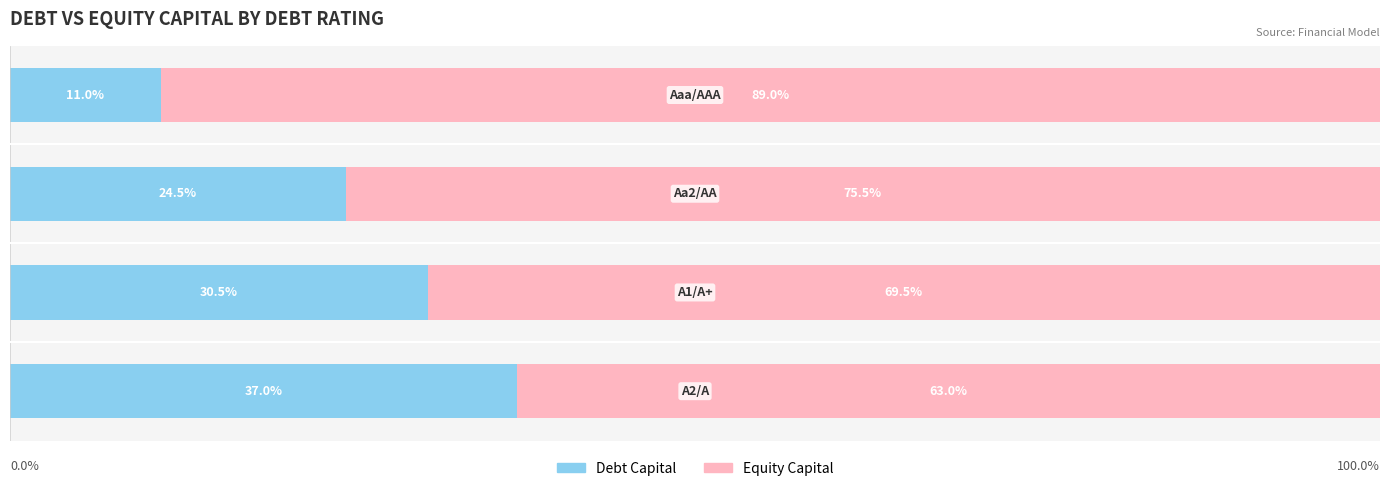

What are all the series names shown in the legend?

Debt Capital, Equity Capital